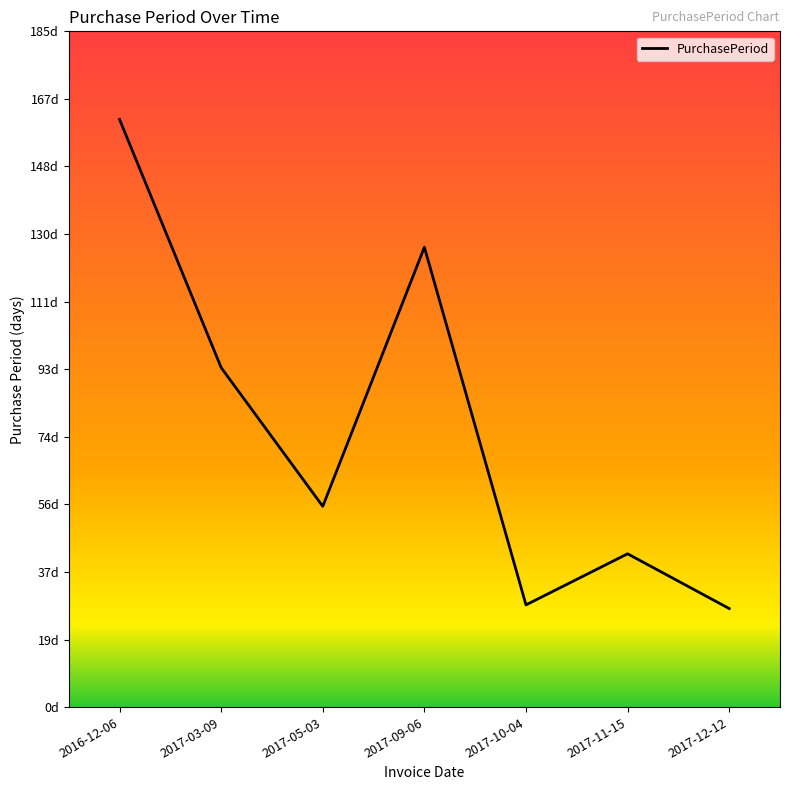

What is the sum of the values at 2017-10-04 and 2017-03-09?

121